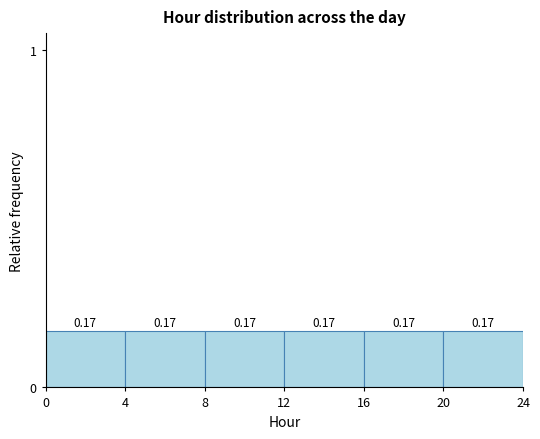

Reading left to right, transcribe this chart: for each bar, give the range it covers on the x-axis and its height.

0 to 4: 0.17
4 to 8: 0.17
8 to 12: 0.17
12 to 16: 0.17
16 to 20: 0.17
20 to 24: 0.17